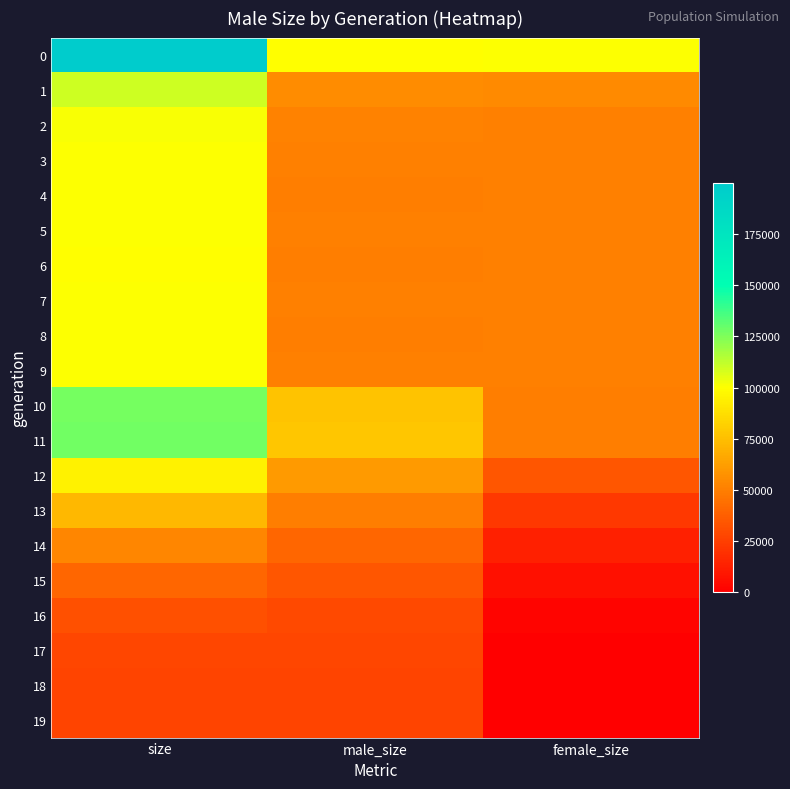

Reading left to right, extract all data points from this chart.

0: size=199951	male_size=99859	female_size=100092
1: size=109398	male_size=54867	female_size=54531
2: size=101331	male_size=50830	female_size=50501
3: size=99985	male_size=49991	female_size=49994
4: size=100034	male_size=49710	female_size=50324
5: size=100525	male_size=50035	female_size=50490
6: size=99790	male_size=49690	female_size=50100
7: size=100175	male_size=50041	female_size=50134
8: size=100040	male_size=49930	female_size=50110
9: size=100248	male_size=50165	female_size=50083
10: size=126723	male_size=76875	female_size=49848
11: size=127376	male_size=77448	female_size=49928
12: size=94624	male_size=60833	female_size=33791
13: size=72008	male_size=49539	female_size=22469
14: size=52711	male_size=39955	female_size=12756
15: size=40531	male_size=33900	female_size=6631
16: size=31524	male_size=29275	female_size=2249
17: size=27714	male_size=27356	female_size=358
18: size=27054	male_size=27026	female_size=28
19: size=27000	male_size=27000	female_size=0